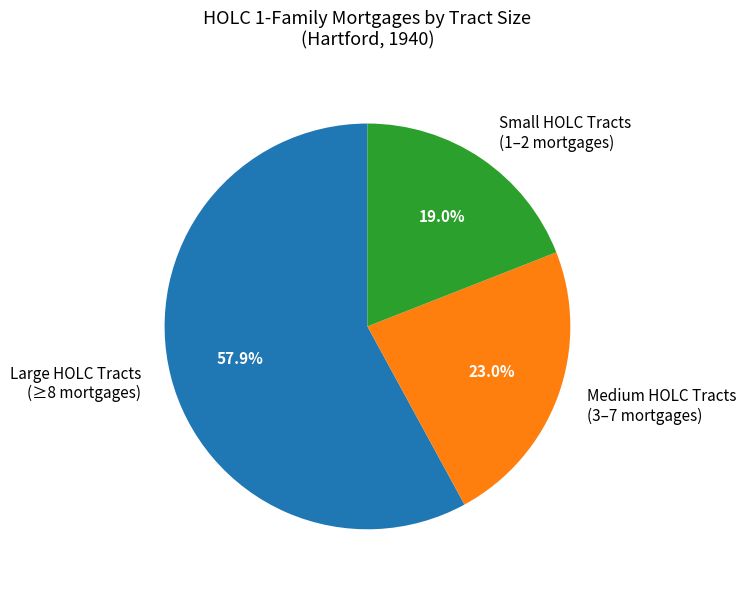

To the nearest percent, what is the difference between the largest and smallest slice percentages?

39%